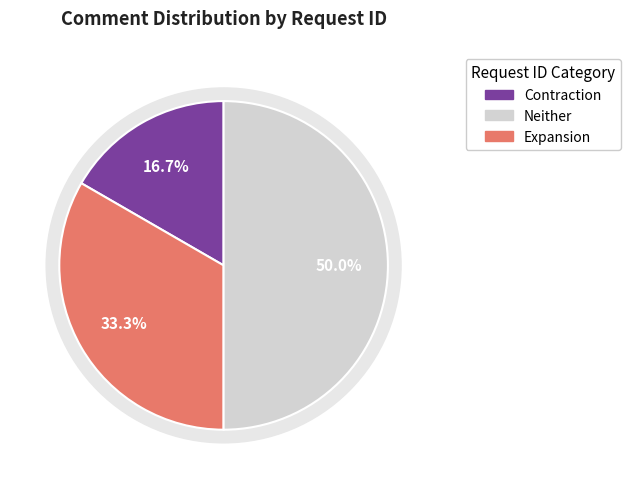

How much of the chart is everything except 3?

50.0%